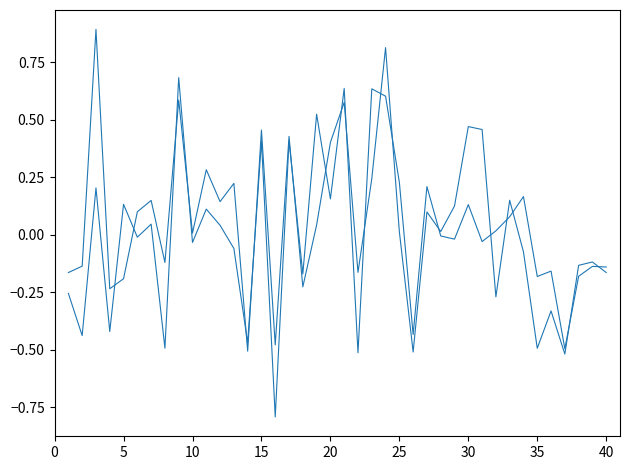

True or false: Y has a value of 1.0 at 22.

False